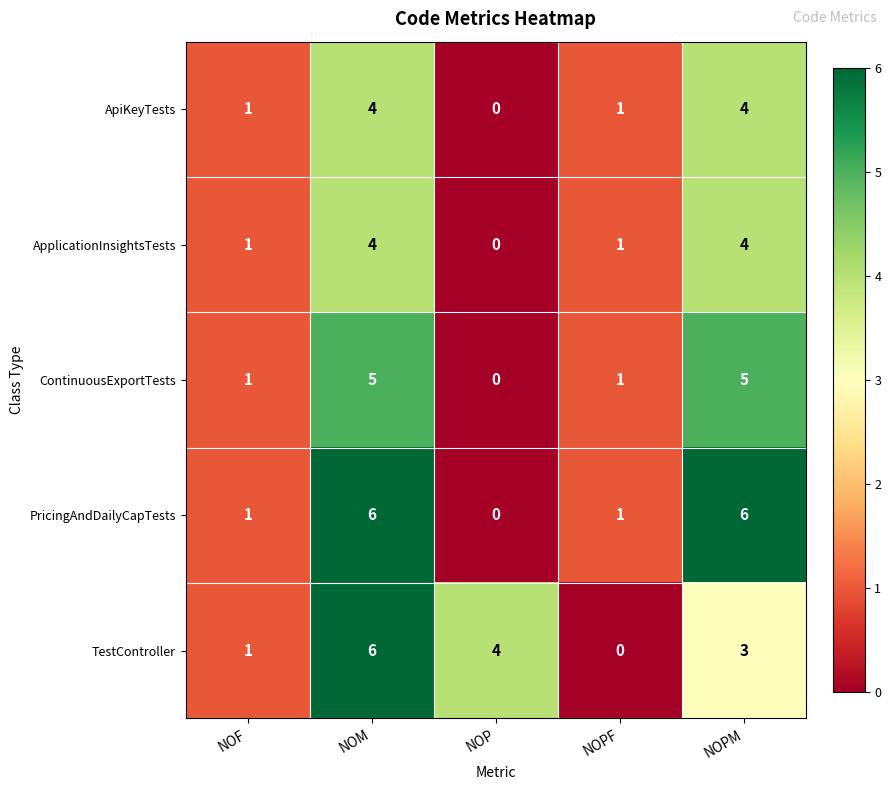

Which series changed the most between NOPF and NOPM?

PricingAndDailyCapTests